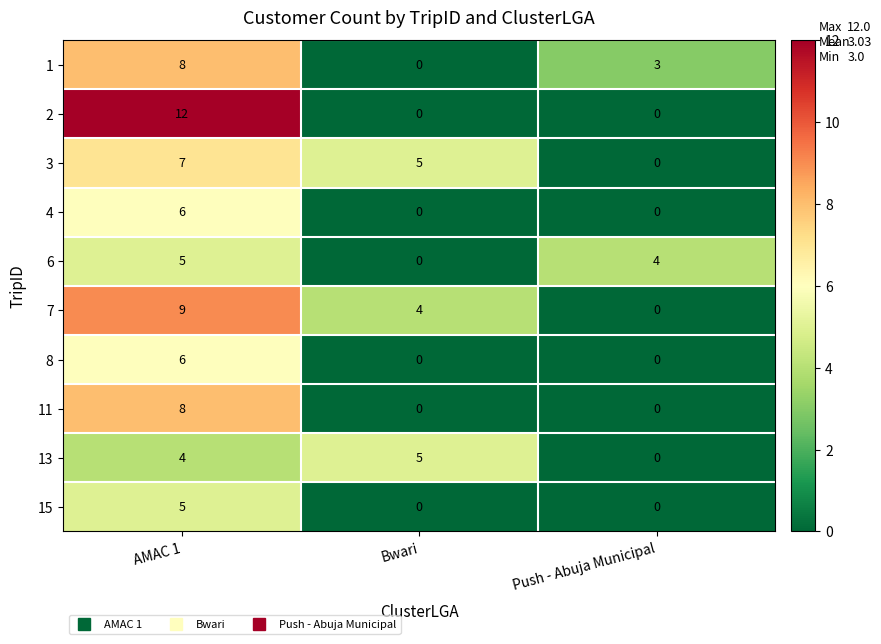

What is the greatest value displayed?

12